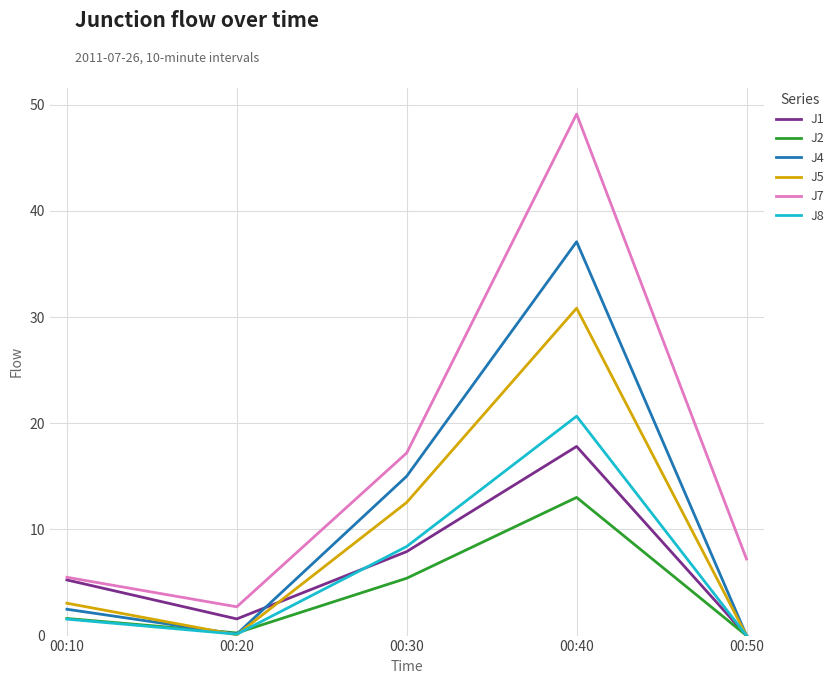

What is the spread (max minus min) of values at 00:10?

3.9